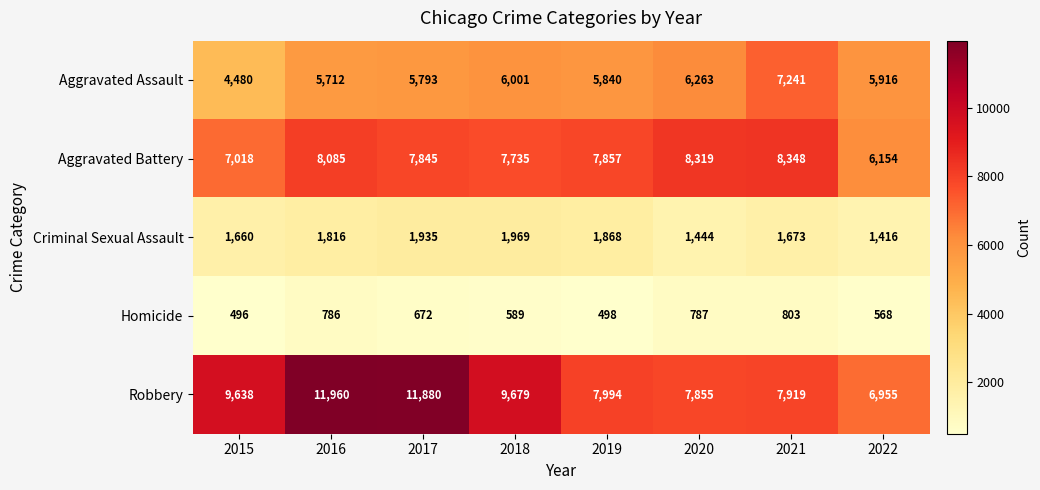

Between 2017 and 2020, which series saw the biggest shift?

Robbery